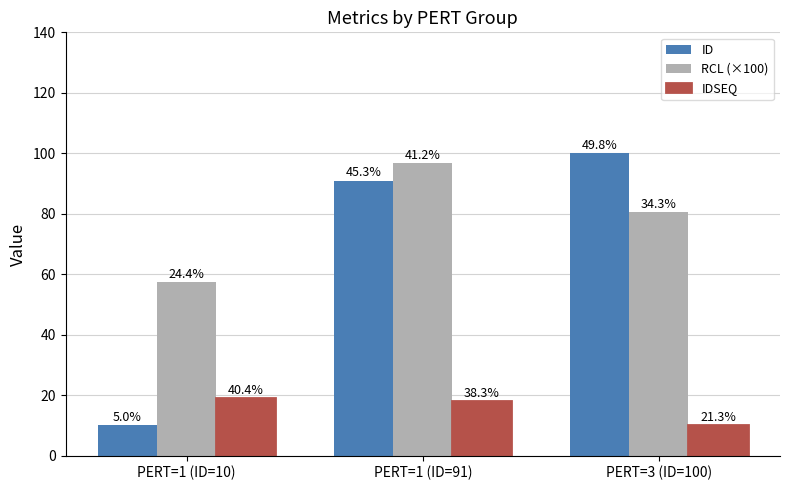

How many IDSEQ values are between 10 and 19?

3